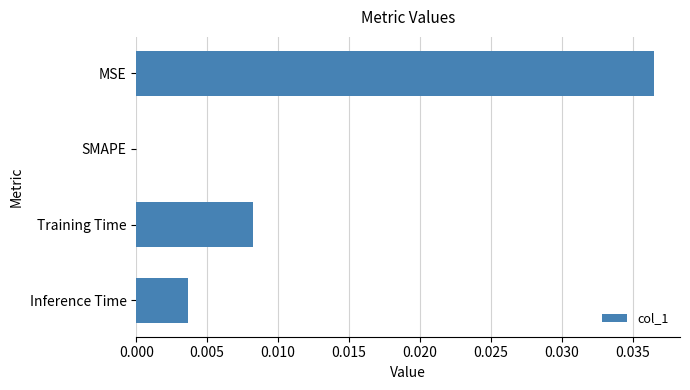

How many values are between 0 and 1?

4